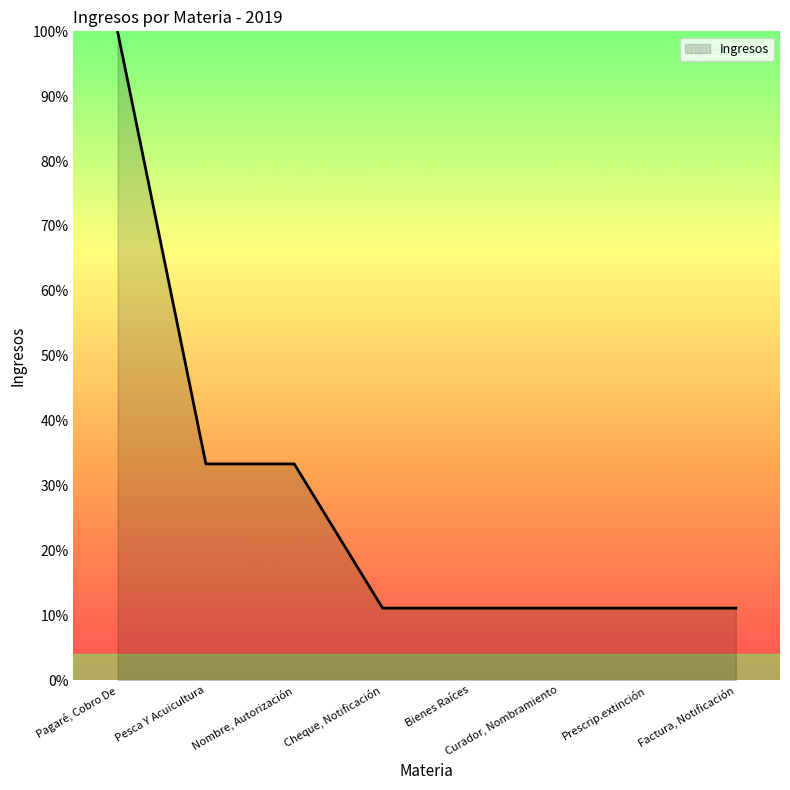

The chart shows a value of 18.7 at Prescrip.extinción. True or false?

False